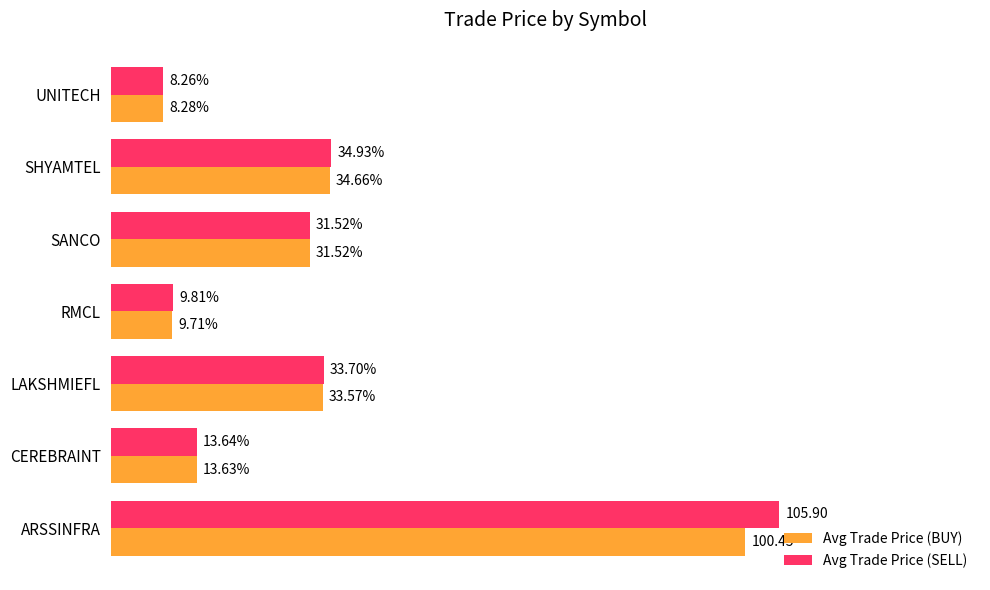

Which label corresponds to the smallest value in the chart?

UNITECH